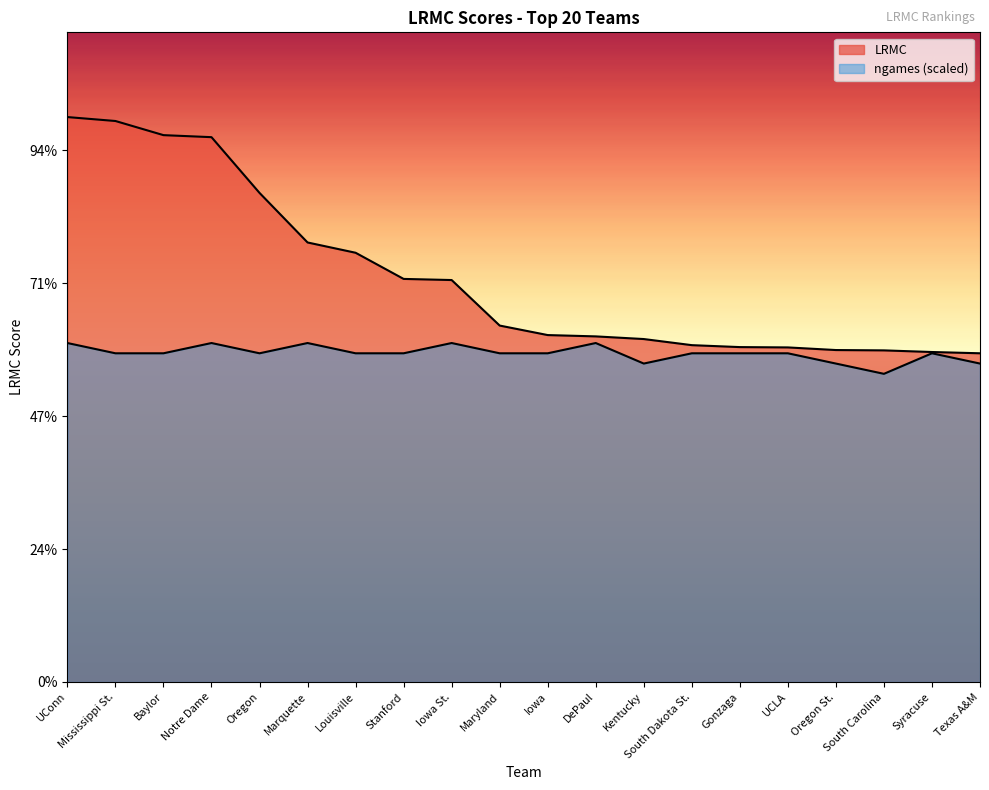

Which has a higher value, Maryland or Texas A&M?

Maryland